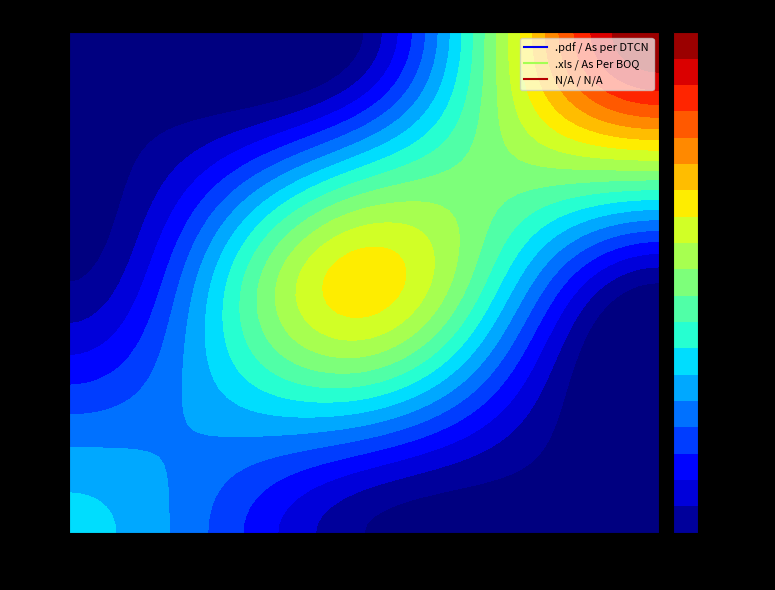

Reading left to right, what are all the values shown in this chart?

.pdf / As per DTCN: 0=1	1=0	2=0
.xls / As Per BOQ: 0=0	1=2	2=0
N/A / N/A: 0=0	1=0	2=3